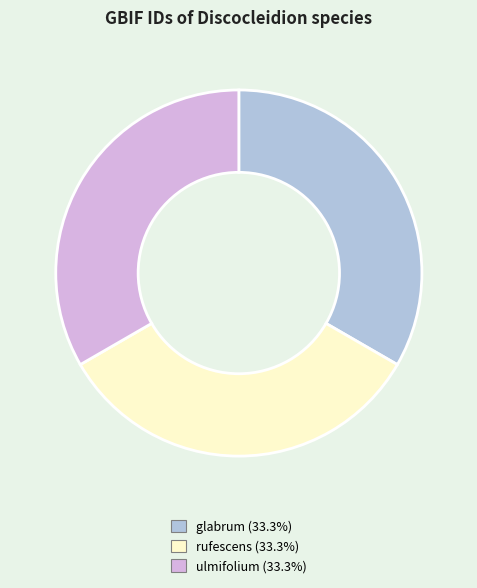

Does any single category account for the majority?

No